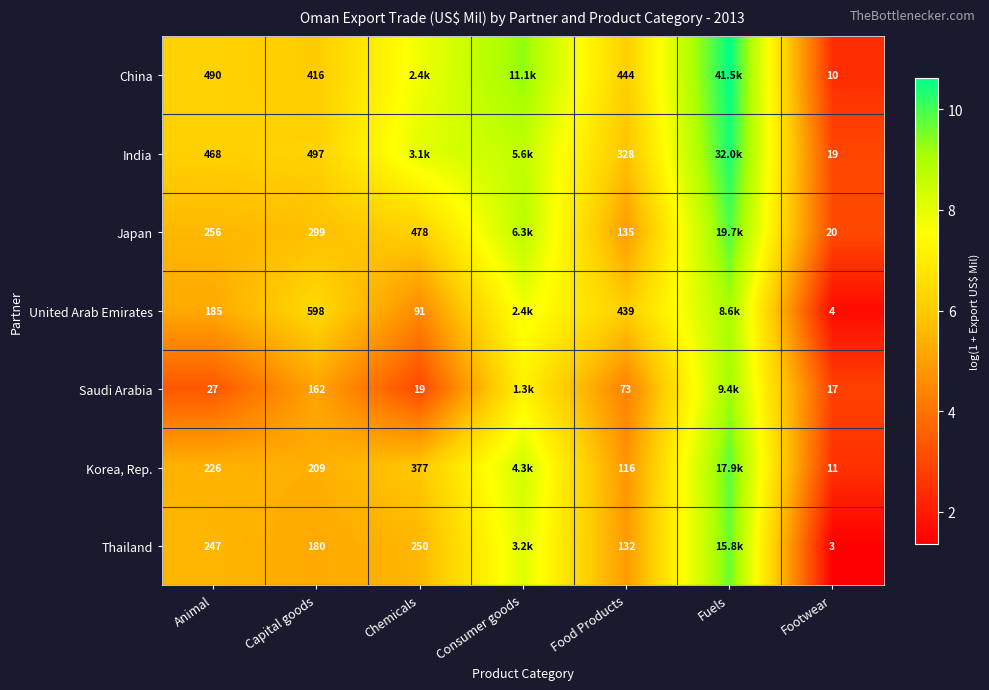

At Footwear, list the series in order from largest to smallest.

Japan, India, Saudi Arabia, Korea, Rep., China, United Arab Emirates, Thailand